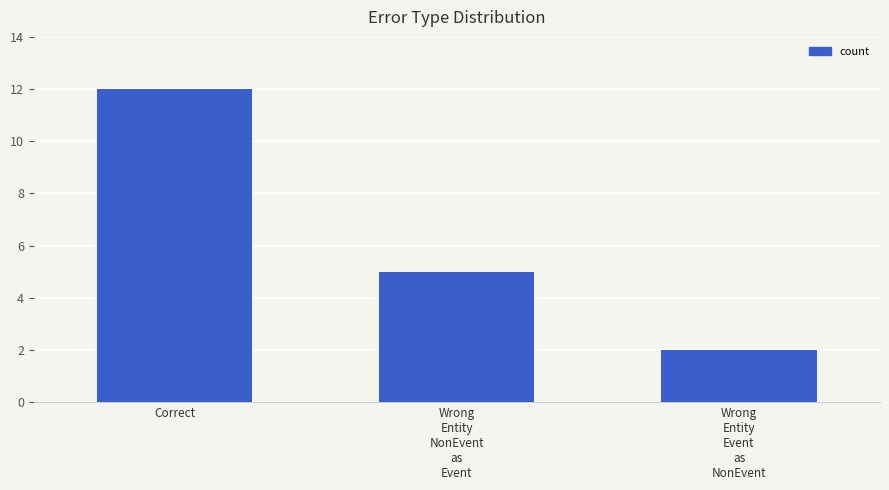

Reading right to left, list all the values displayed in this chart.

2	5	12